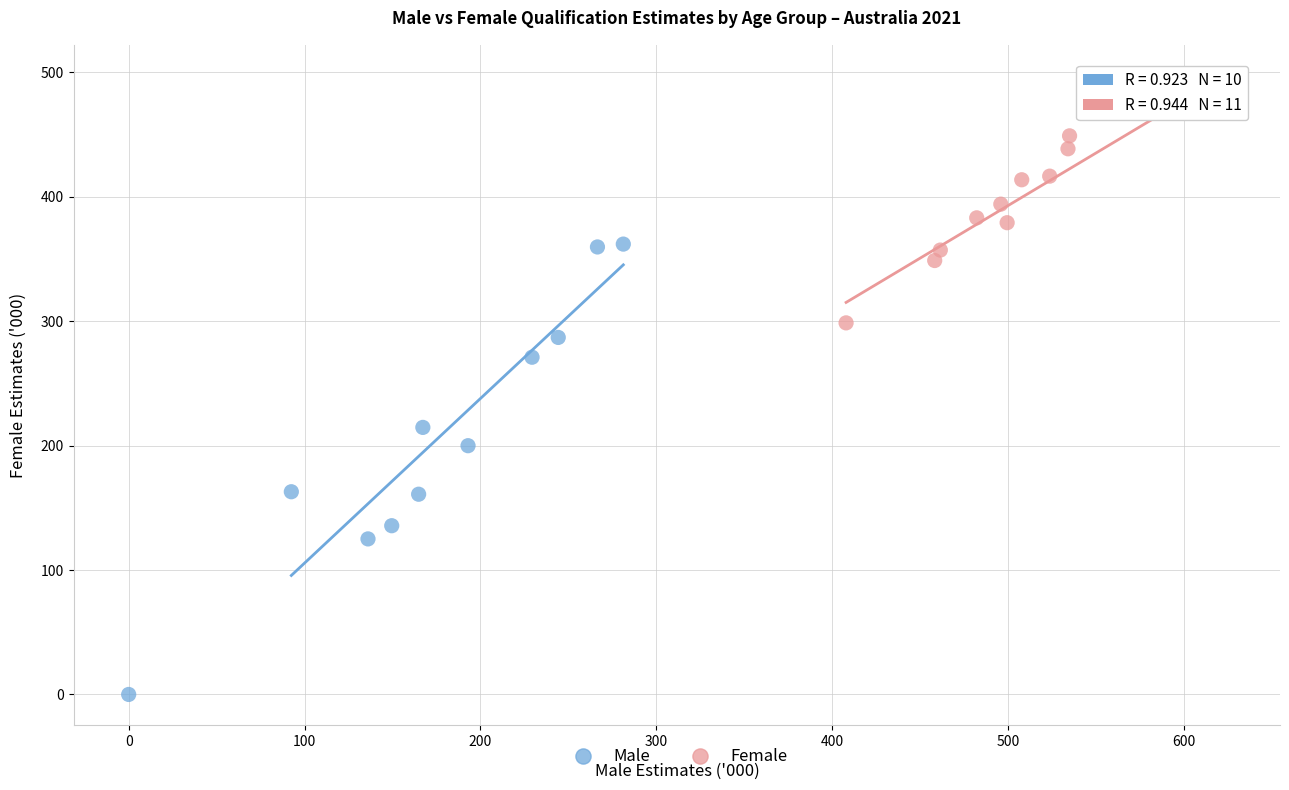

What are all the series names shown in the legend?

Male, Female